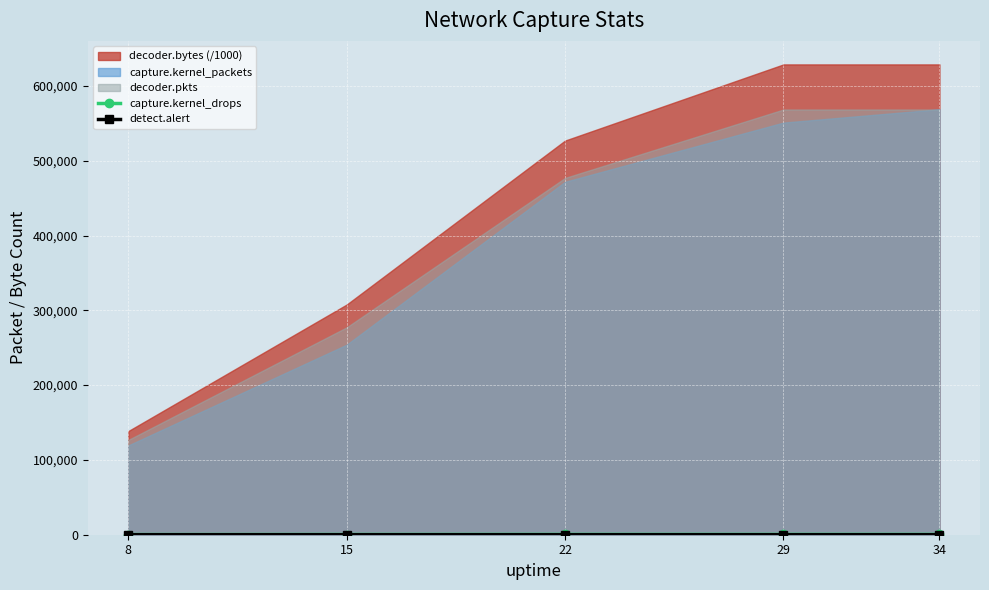

What is the spread (max minus min) of values at 15?

291